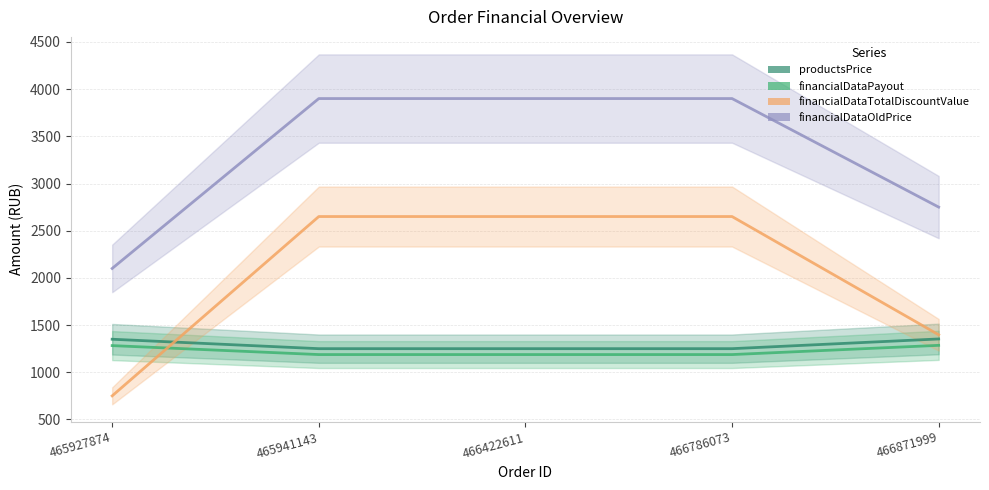

The financialDataOldPrice series shows 3900.0 at 465941143. True or false?

True